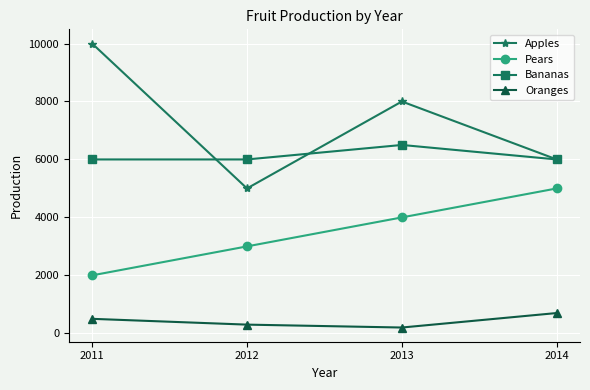

Reading left to right, extract all data points from this chart.

Apples: 2011=10000	2012=5000	2013=8000	2014=6000
Pears: 2011=2000	2012=3000	2013=4000	2014=5000
Bananas: 2011=6000	2012=6000	2013=6500	2014=6000
Oranges: 2011=500	2012=300	2013=200	2014=700